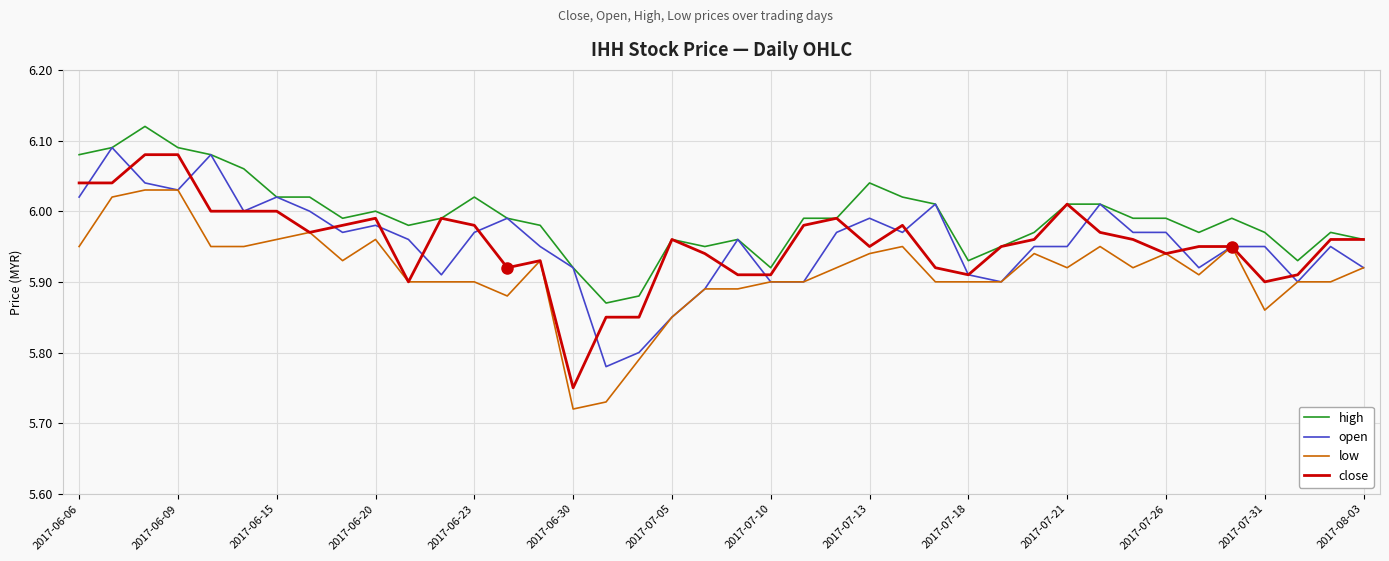

True or false: low and high cross at least once.

False